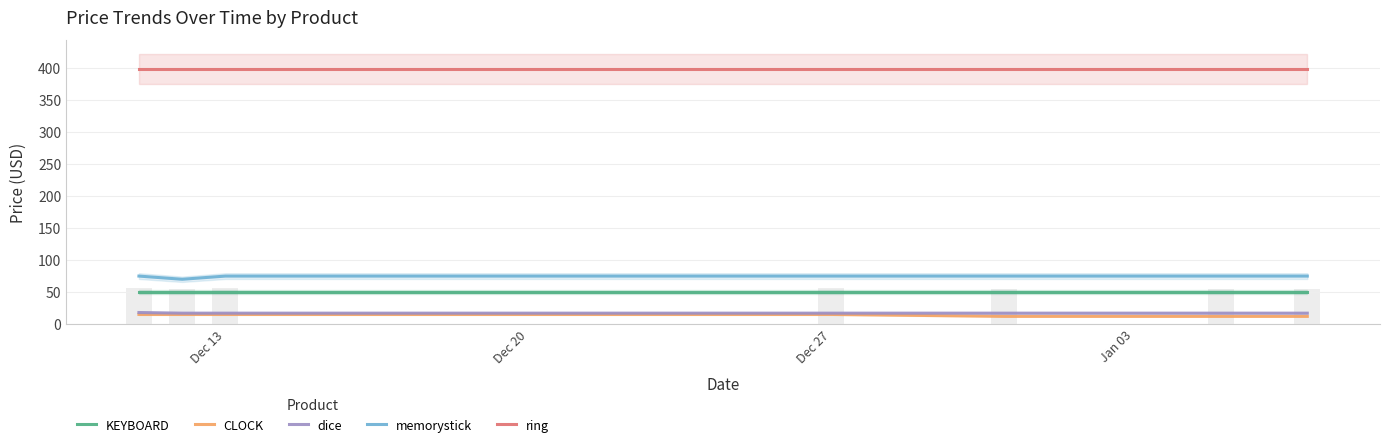

Reading left to right, transcribe all the data shown in this chart.

KEYBOARD: 50.0	50.0	50.0	50.0	50.0	50.0	50.0
CLOCK: 15.0	15.0	15.0	15.0	12.0	12.0	12.0
dice: 18.0	17.0	17.0	17.0	17.0	17.0	17.0
memorystick: 75.0	70.0	75.0	75.0	75.0	75.0	75.0
ring: 399.0	399.0	399.0	399.0	399.0	399.0	399.0